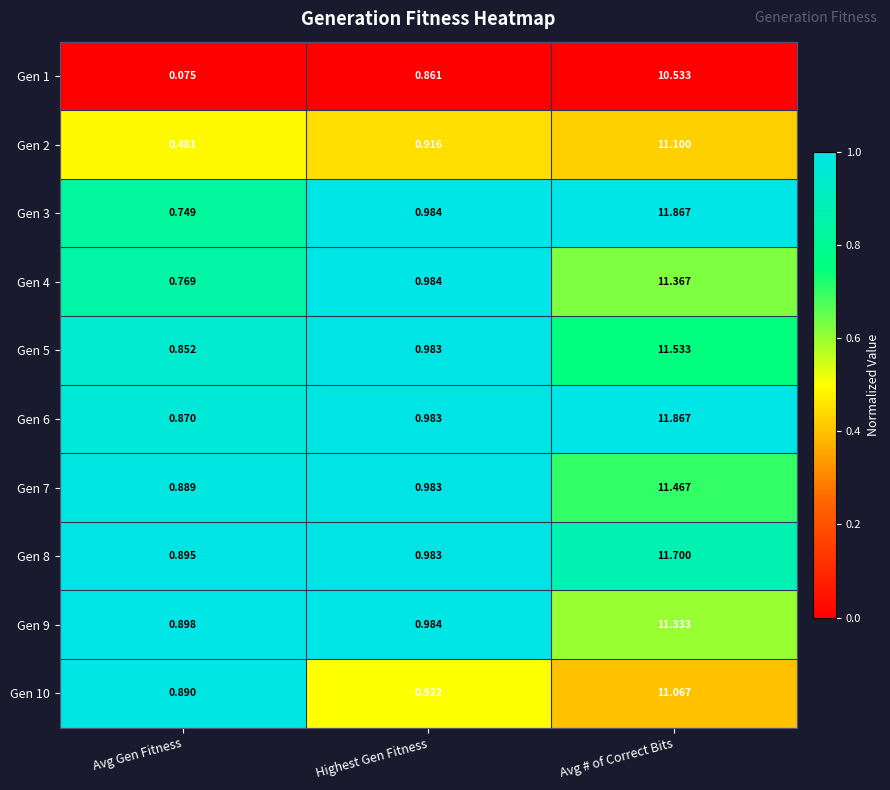

At how many categories does at least one series exceed 0?

3